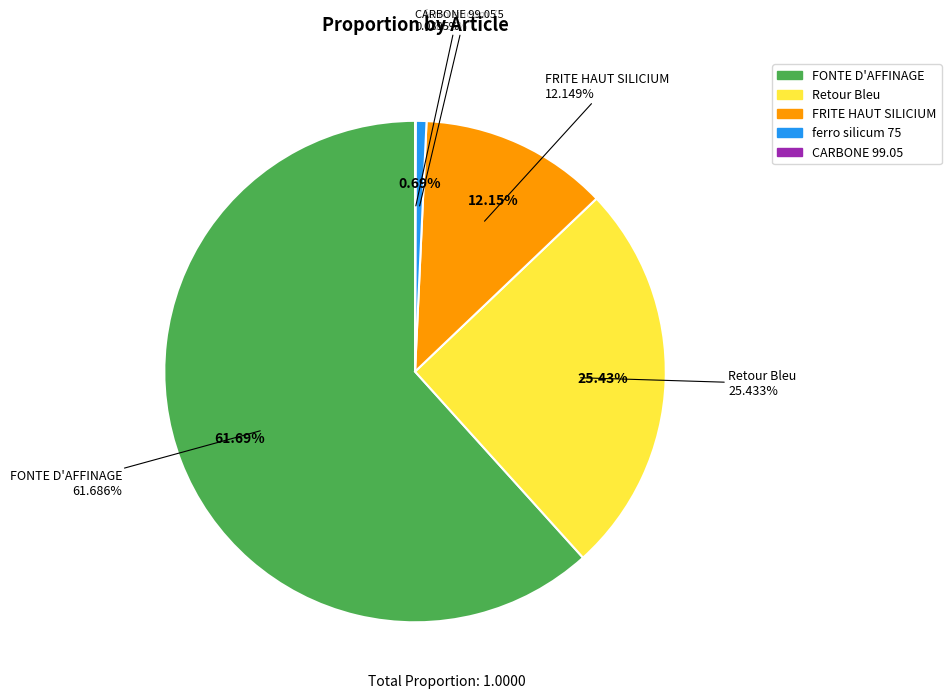

To the nearest percent, what percentage of the pie is ferro silicum 75 en vrac?

1%